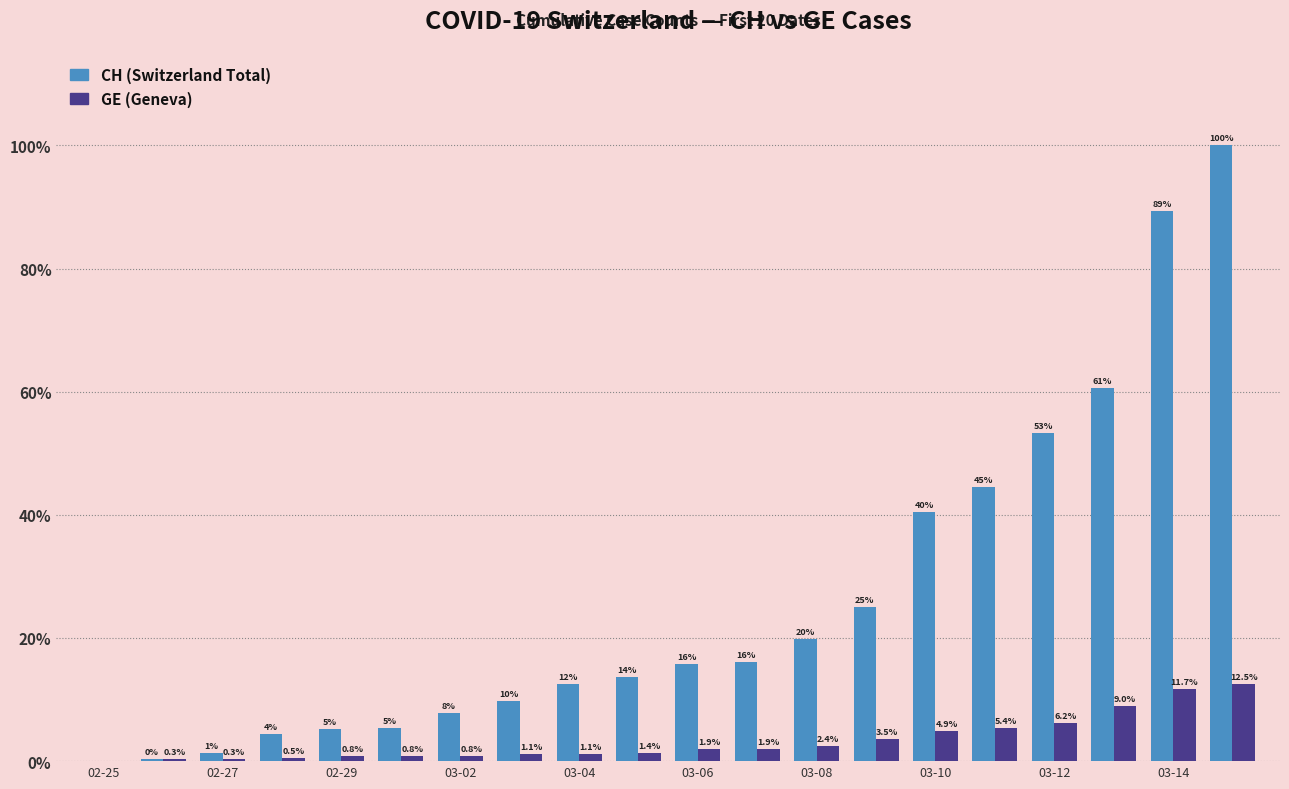

Are the bars grouped side by side (vs. stacked)?

Yes